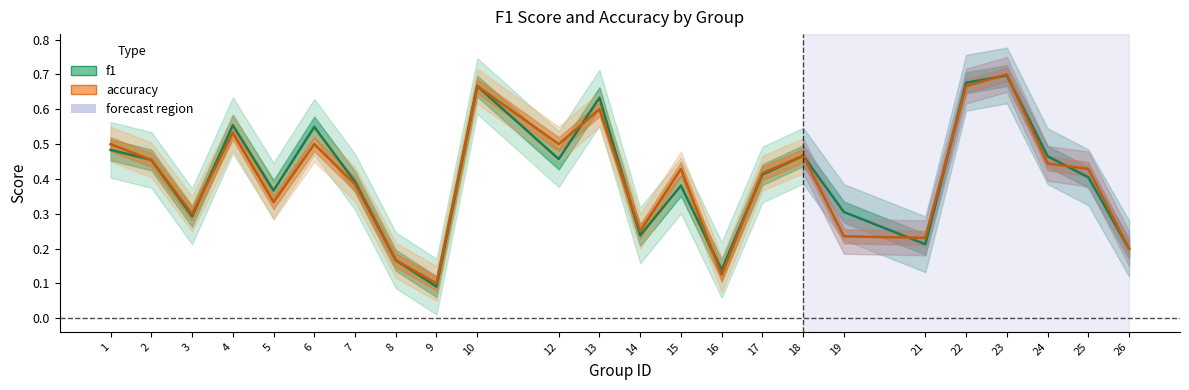

True or false: accuracy has more than 0 points higher than both neighbors.

True